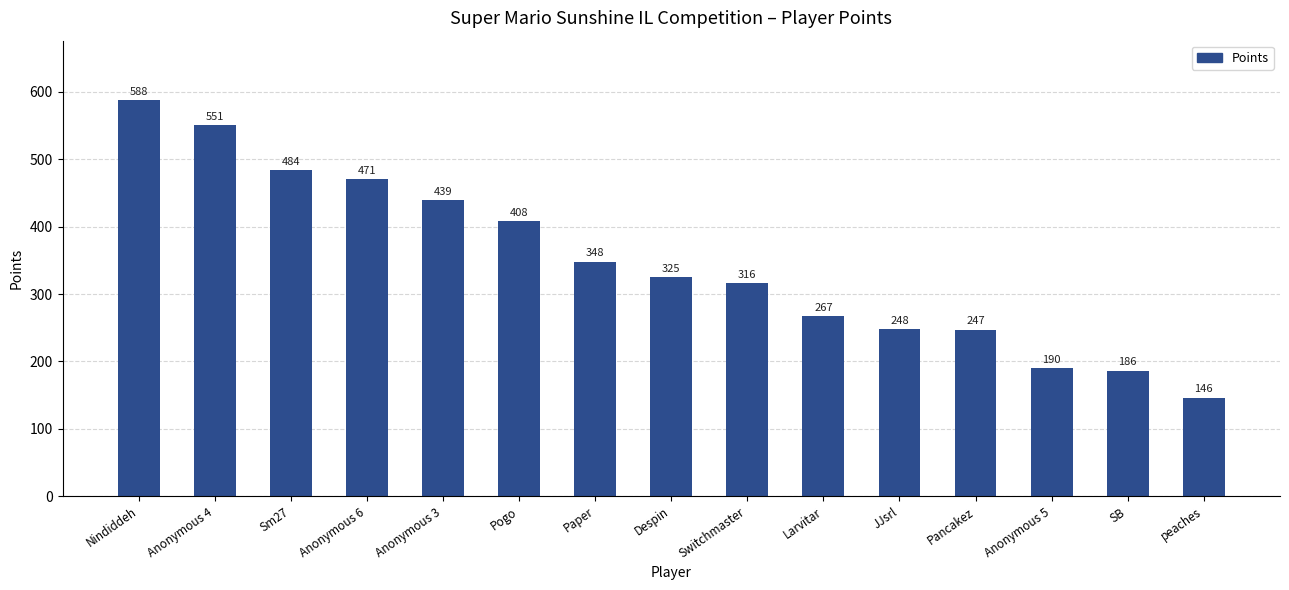

How many values are below 325?

7